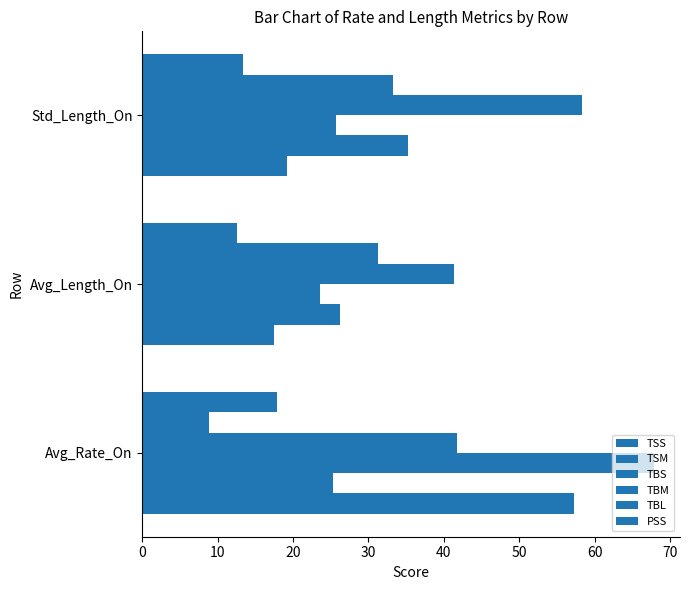

What is the value of the TBL bar at the 2nd from the left?

31.2